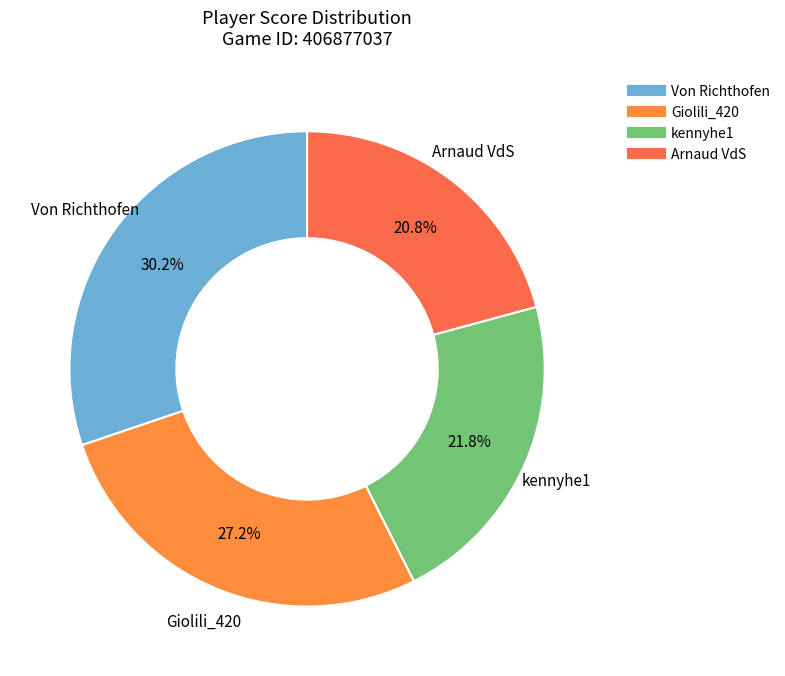

How many segments does this pie chart have?

4